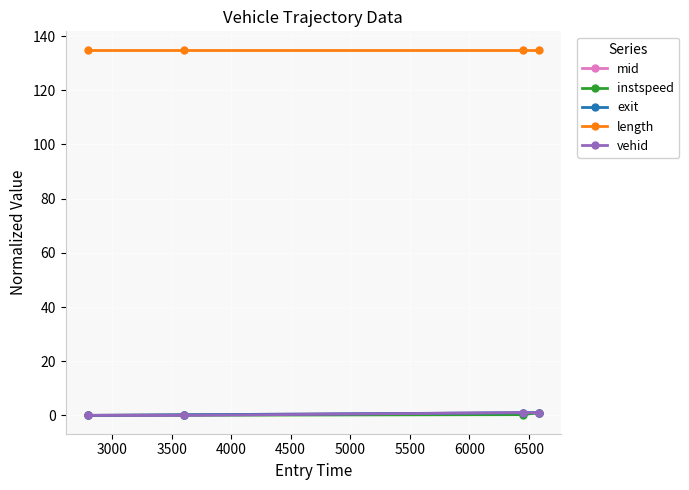

How many interior local peaks does the vehid series have?

1